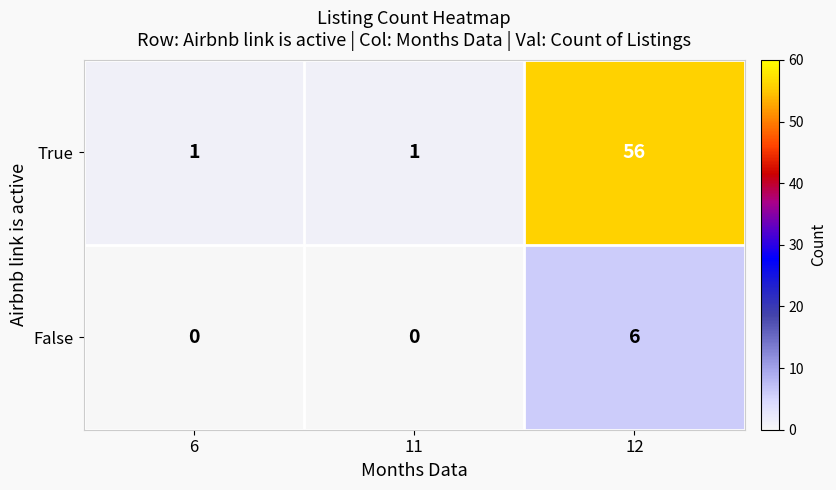

The value of True at 12 is 56. True or false?

True